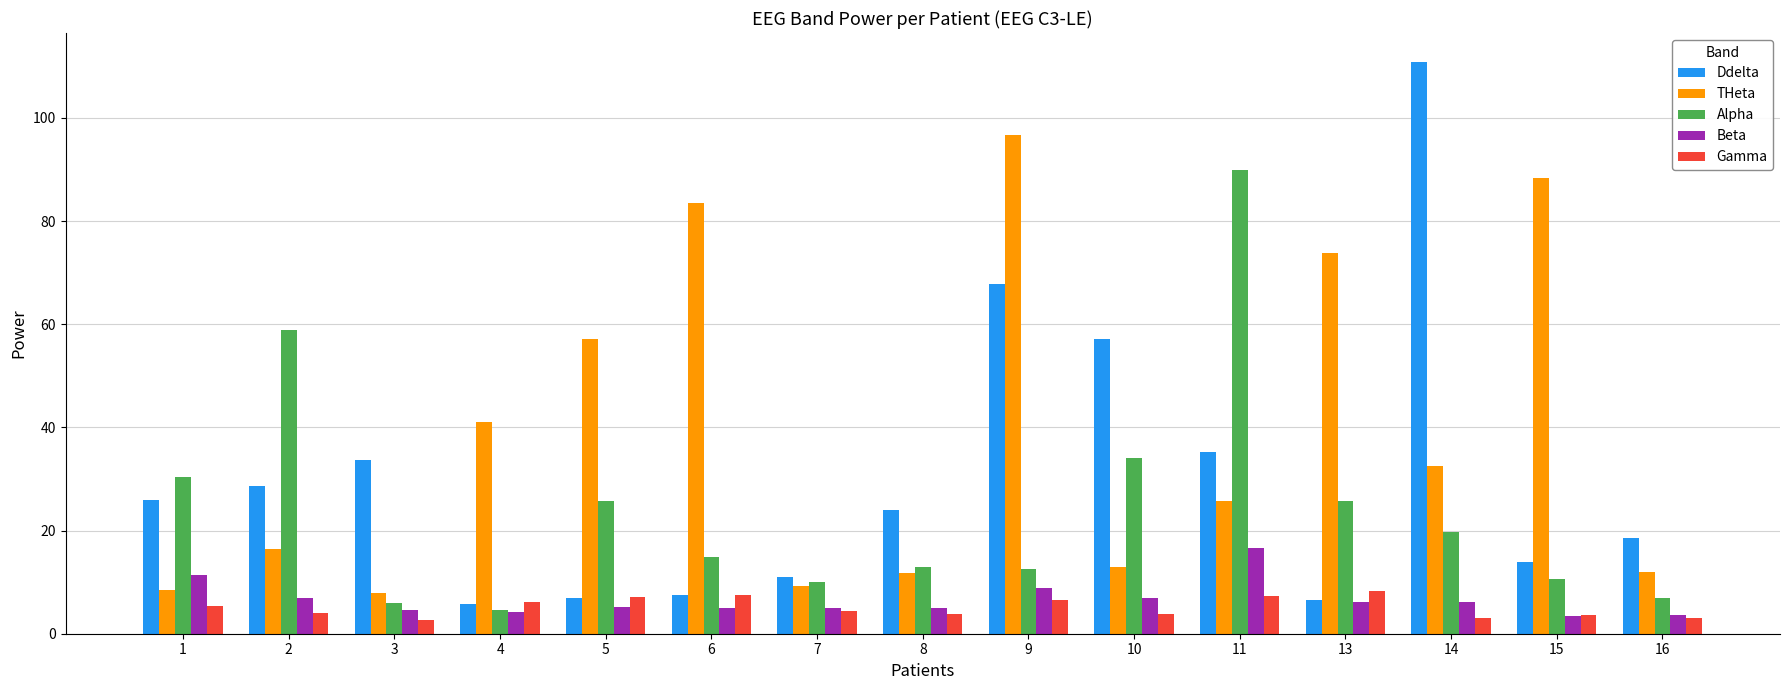

Is it true that Alpha equals 11.7 at 16?

False